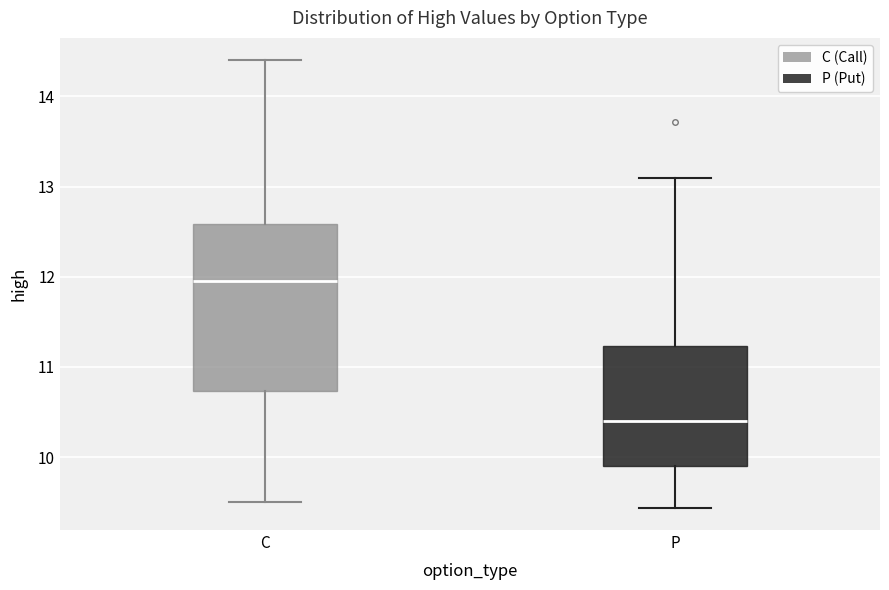

Reading left to right, transcribe this box plot: for each box, give where its median line is, the range the box spans, and where its two whiskers end, as read against the y-axis. The values are not printed on the chart, so give them approximately, as read against the axis.

C: median 12.0, box 10.7 to 12.6, whiskers 9.5 to 14.4
P: median 10.4, box 9.9 to 11.2, whiskers 9.4 to 13.1